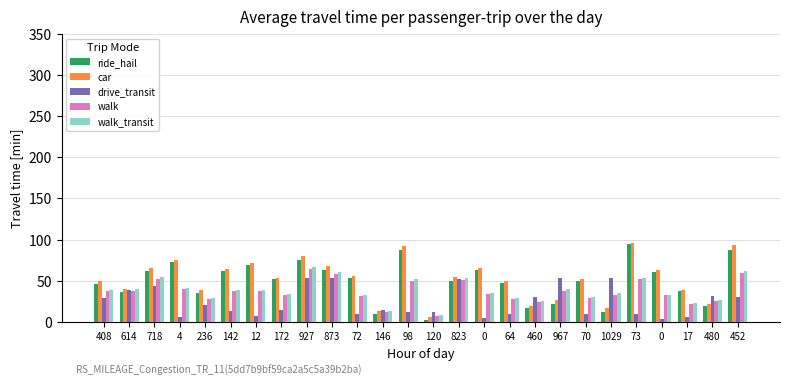

At 70, list the series in order from largest to smallest.

car, ride_hail, walk_transit, walk, drive_transit